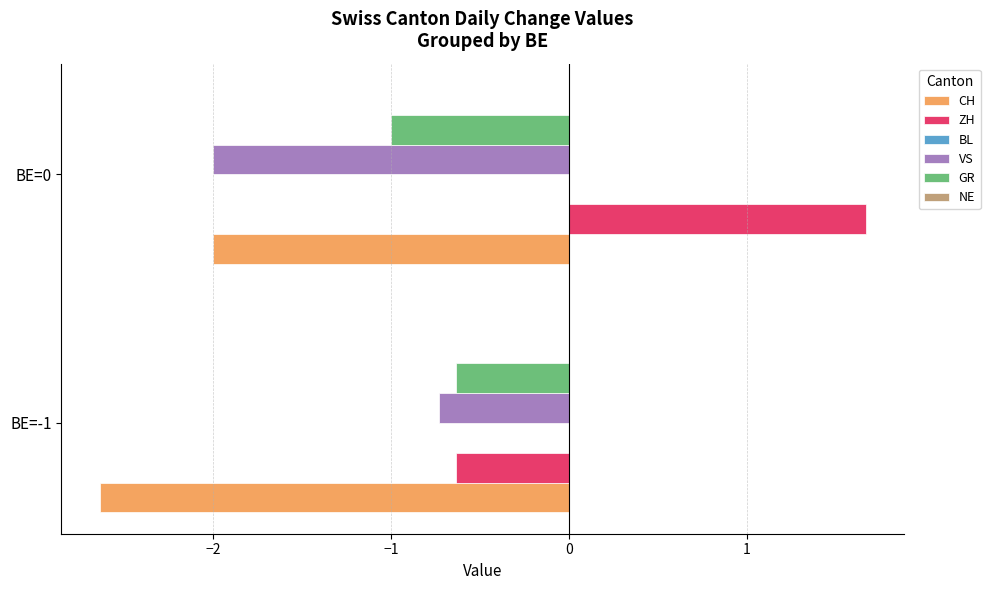

At how many categories does at least one series exceed 0?

1